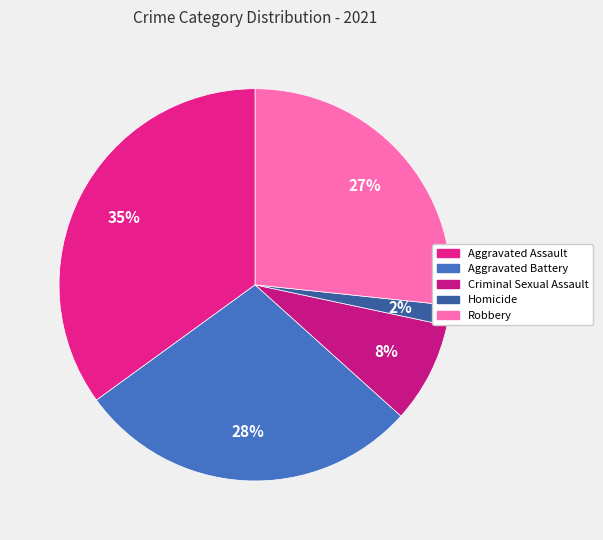

What is the ratio of the value at Robbery to the value at Aggravated Assault?

0.8